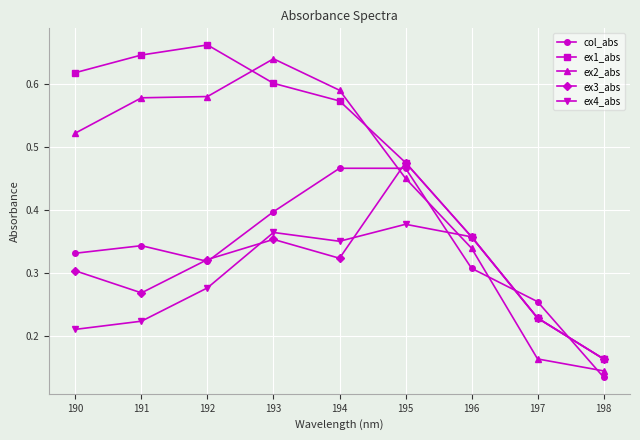

Where is the first local maximum for ex1_abs?

192